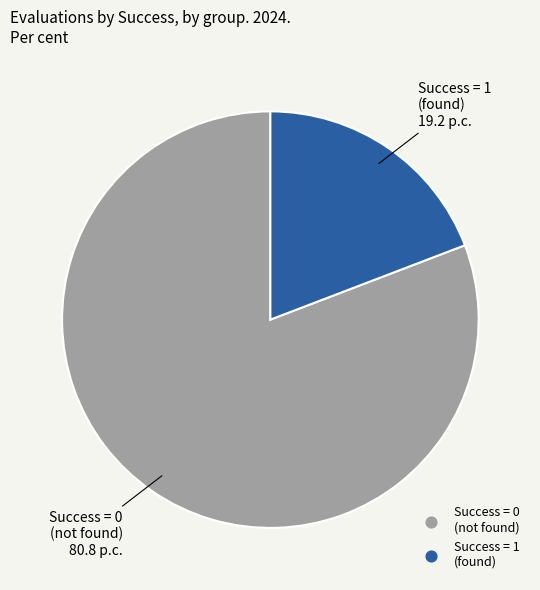

Does any single category account for the majority?

Yes